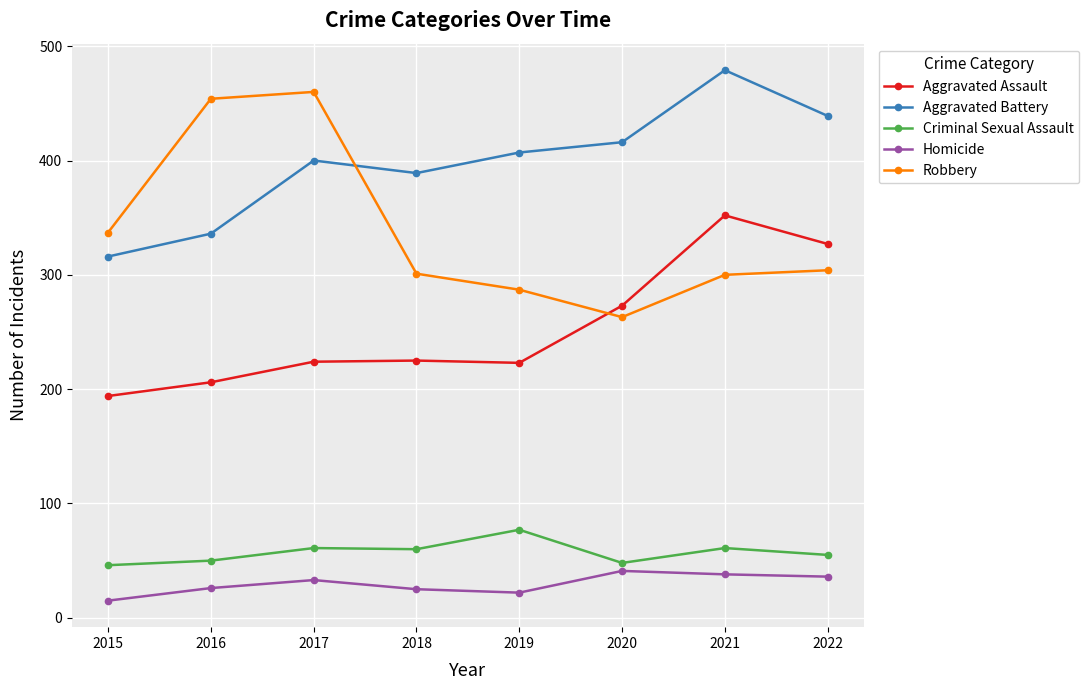

How many interior local valleys does the Aggravated Battery series have?

1